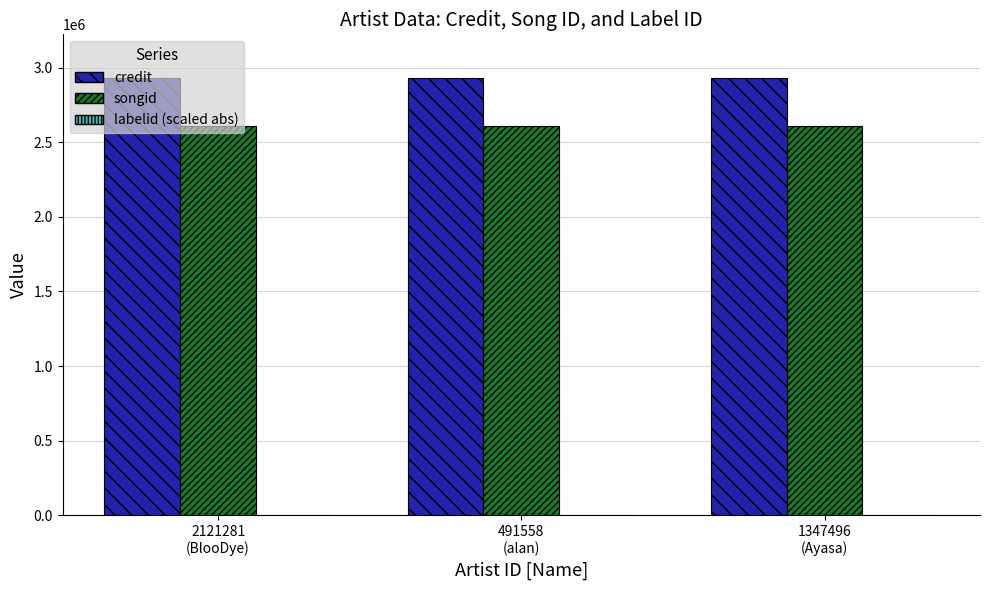

Which series has the largest total across all categories?

credit